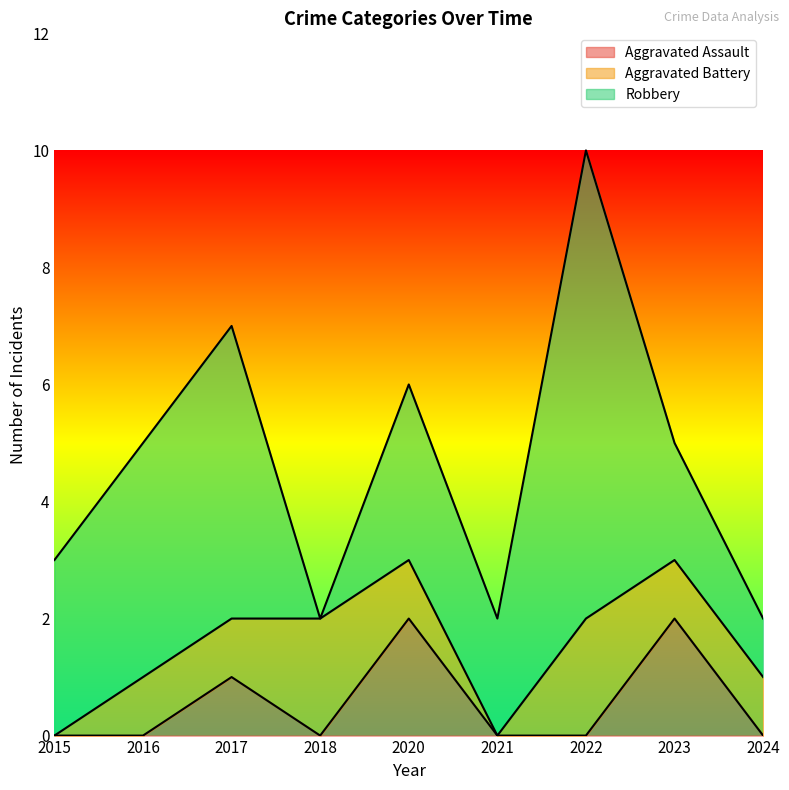

True or false: Aggravated Battery has a value of 0 at 2021.

True